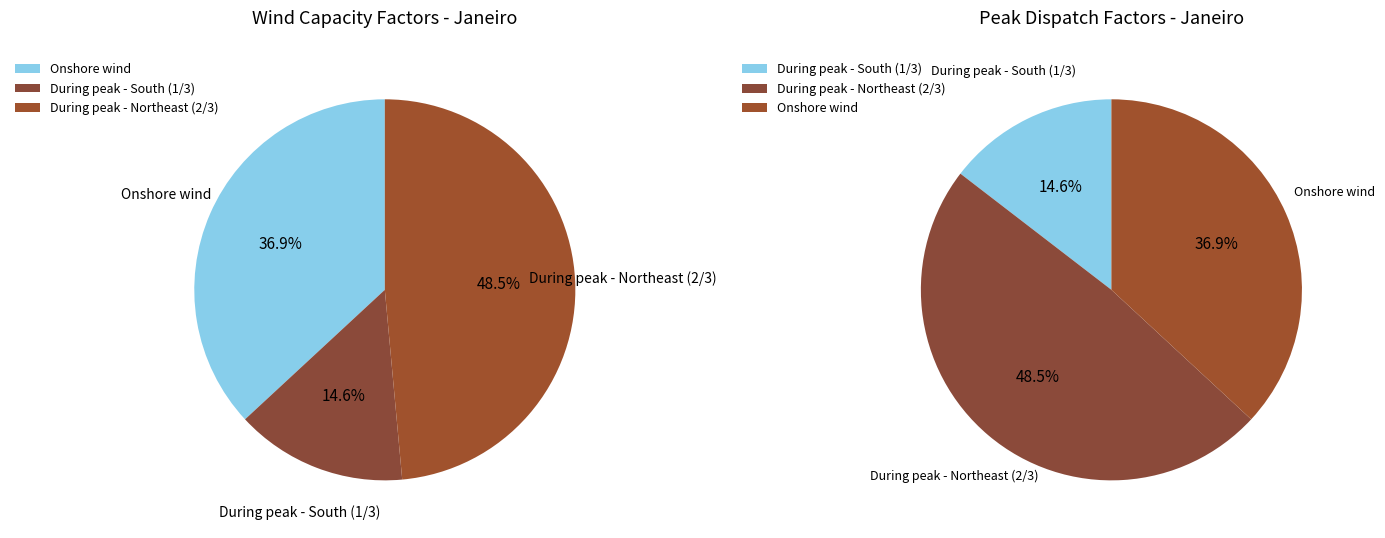

How many segments does this pie chart have?

3